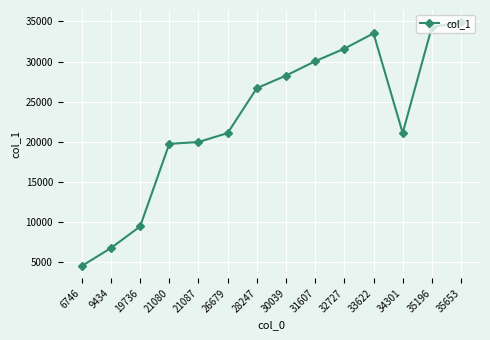

Between 6746 and 35196, which is larger?

35196